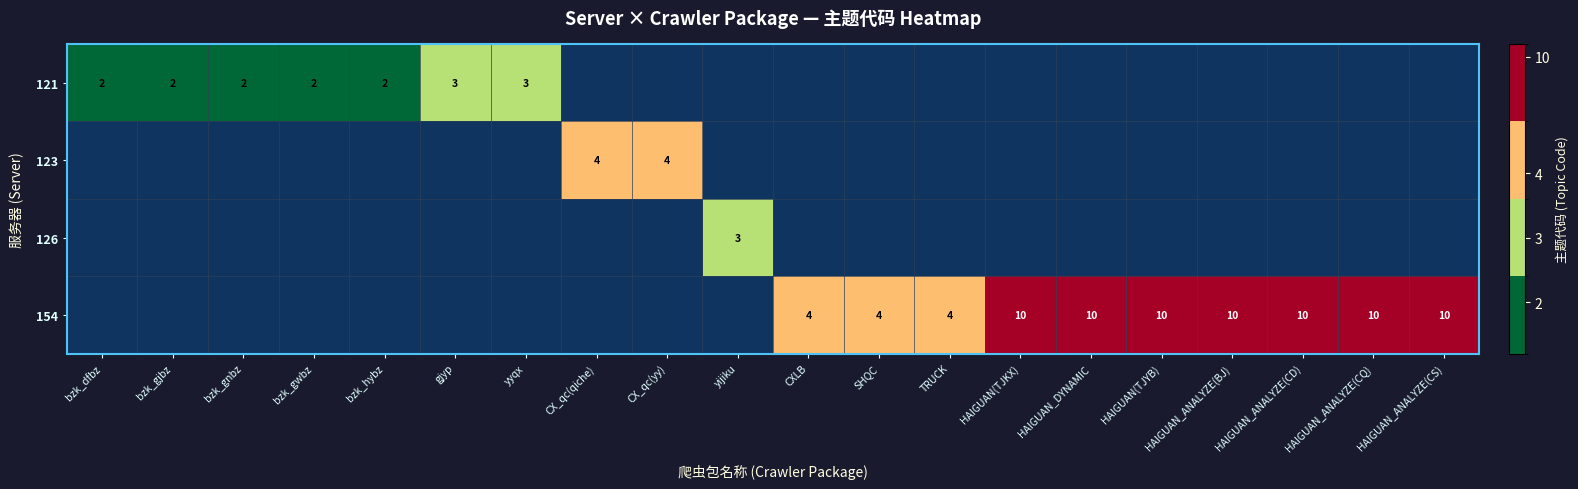

Is it true that 154 equals 10 at HAIGUAN_ANALYZE(CD)?

True